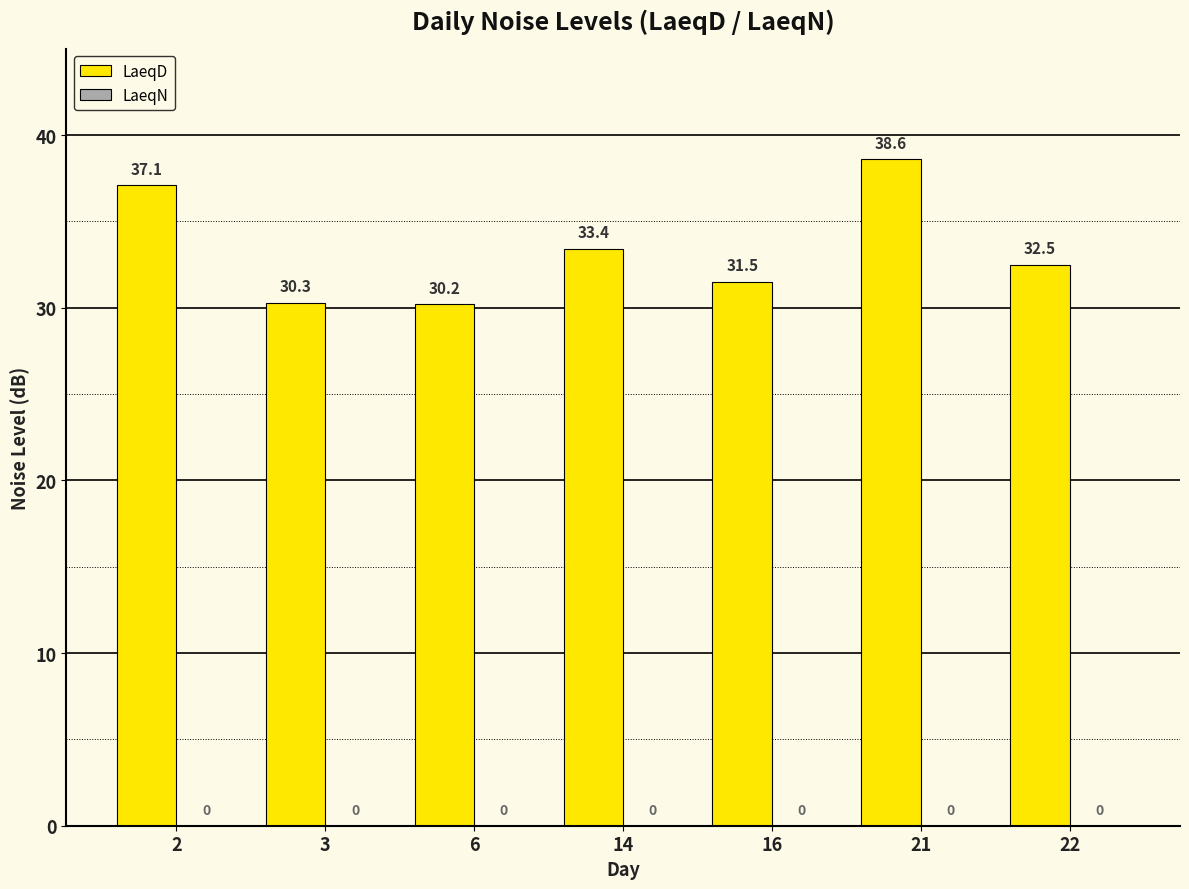

Reading left to right, extract all data points from this chart.

2=37.1	3=30.3	6=30.2	14=33.4	16=31.5	21=38.6	22=32.5